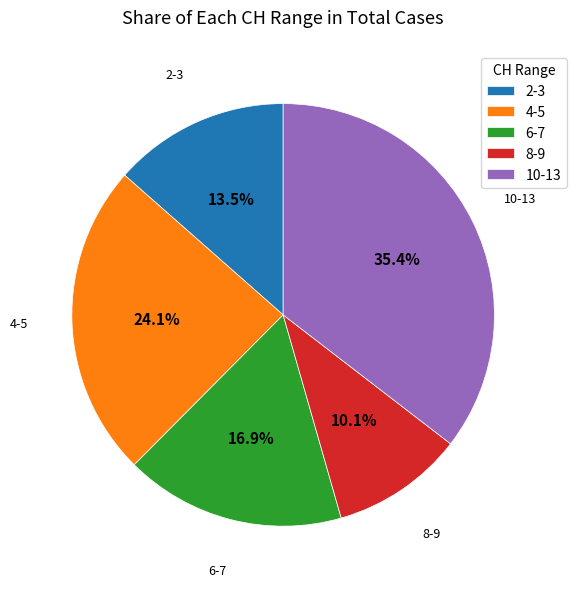

Count the number of slices in the pie.

5